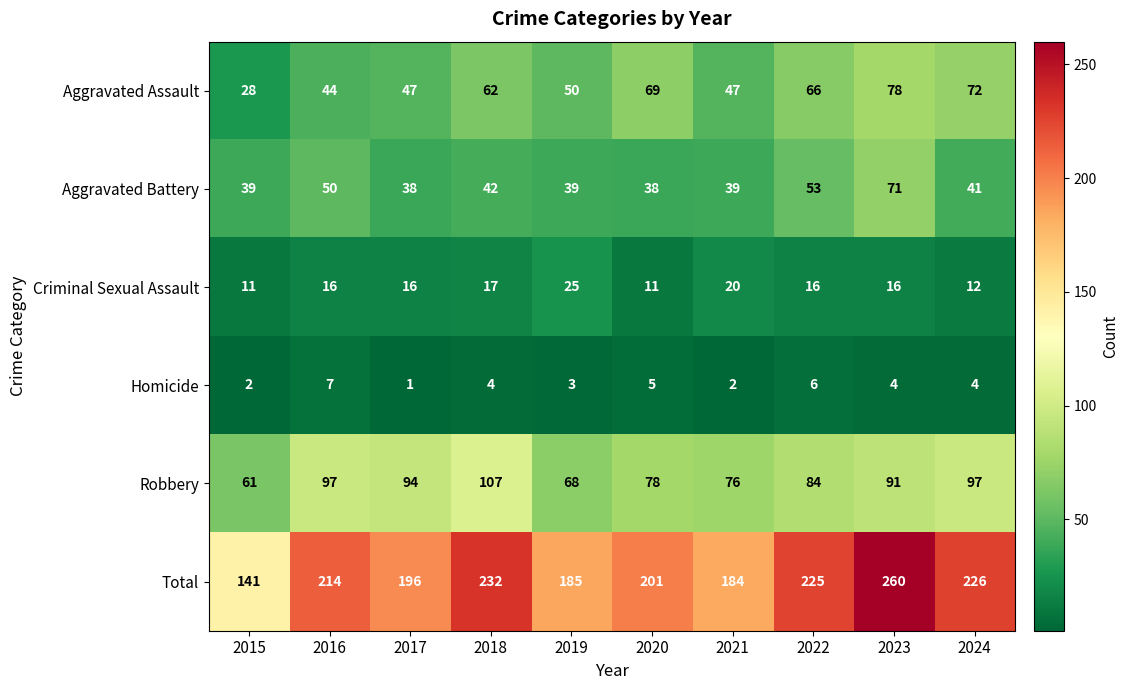

What is the difference between the second highest and second lowest values in the Robbery series?

29